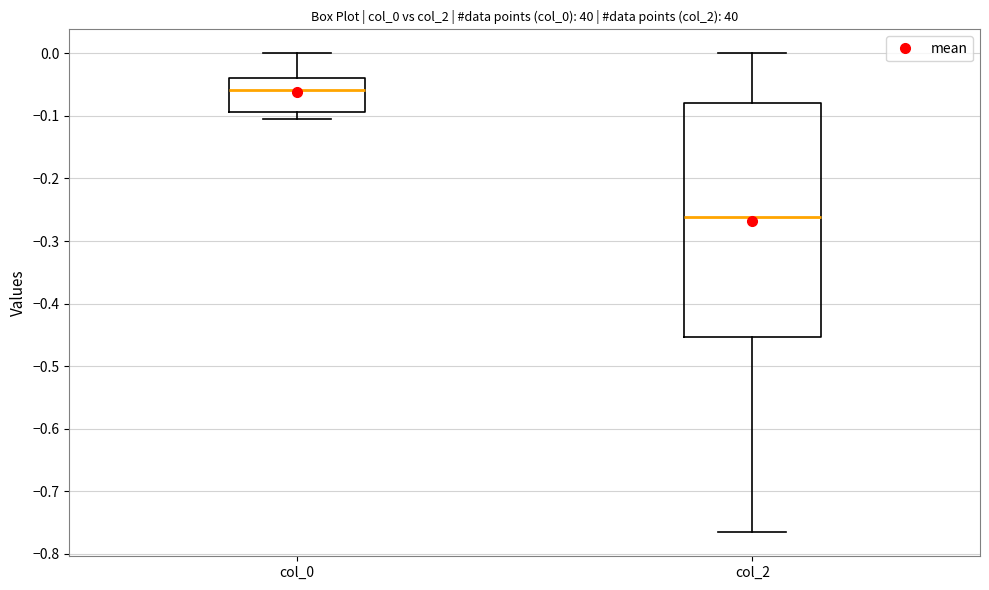

Where does the median line of the box for col_0 sit on the y-axis? The values are not printed on the chart, so give them approximately, as read against the axis.

-0.06